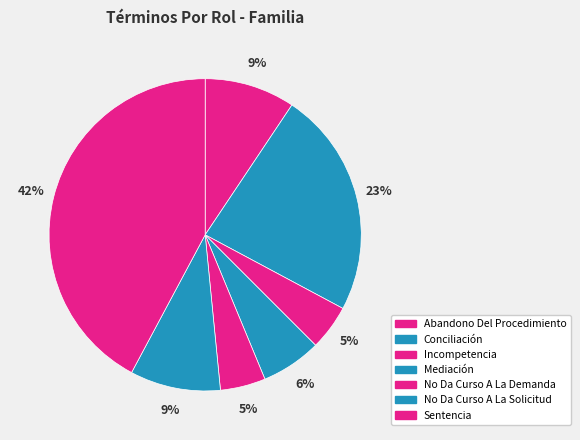

To the nearest percent, what is the average slice percentage?

14%